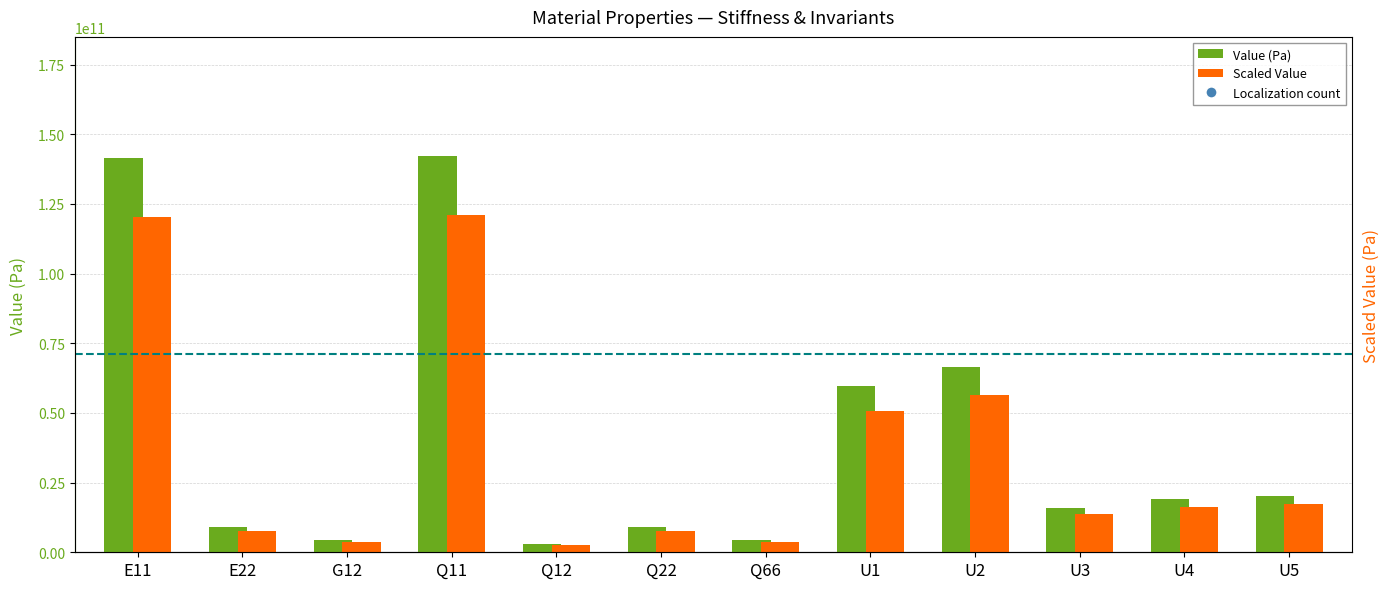

Which series contains the highest Y value?

Value (Pa)